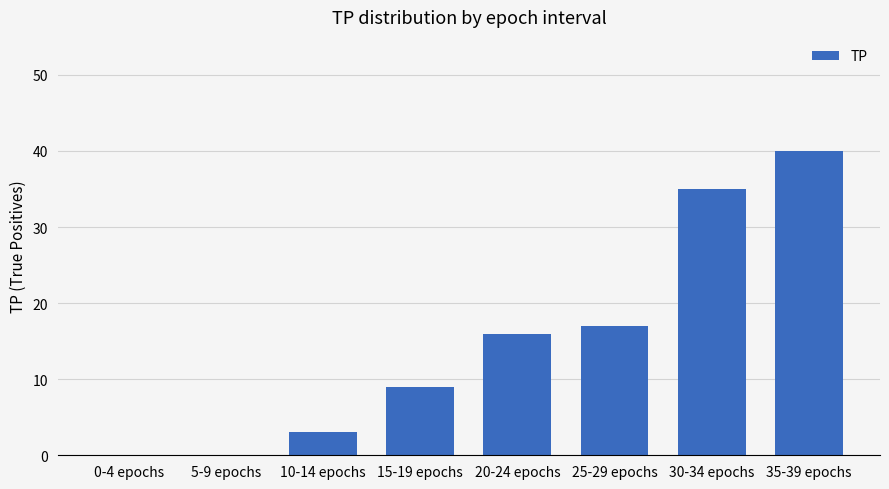

At which category does the chart reach its peak across all series?

35-39 epochs